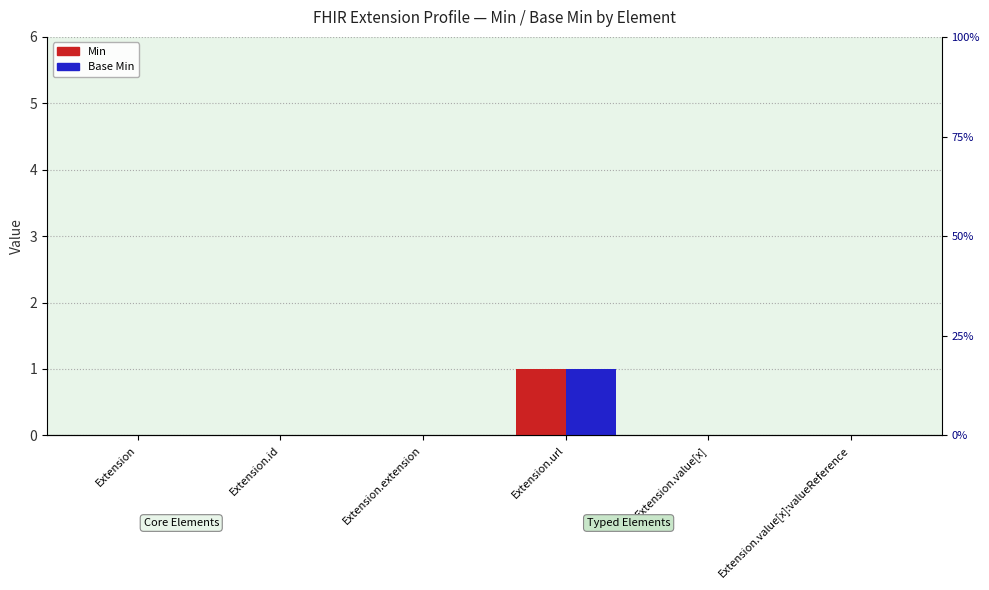

At which label is Base Min closest to 0?

Extension